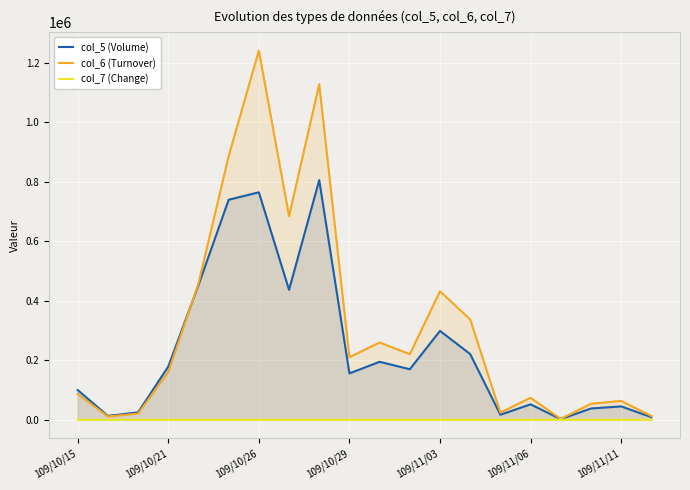

How many data points in col_6 (Turnover) are above 210410?

9